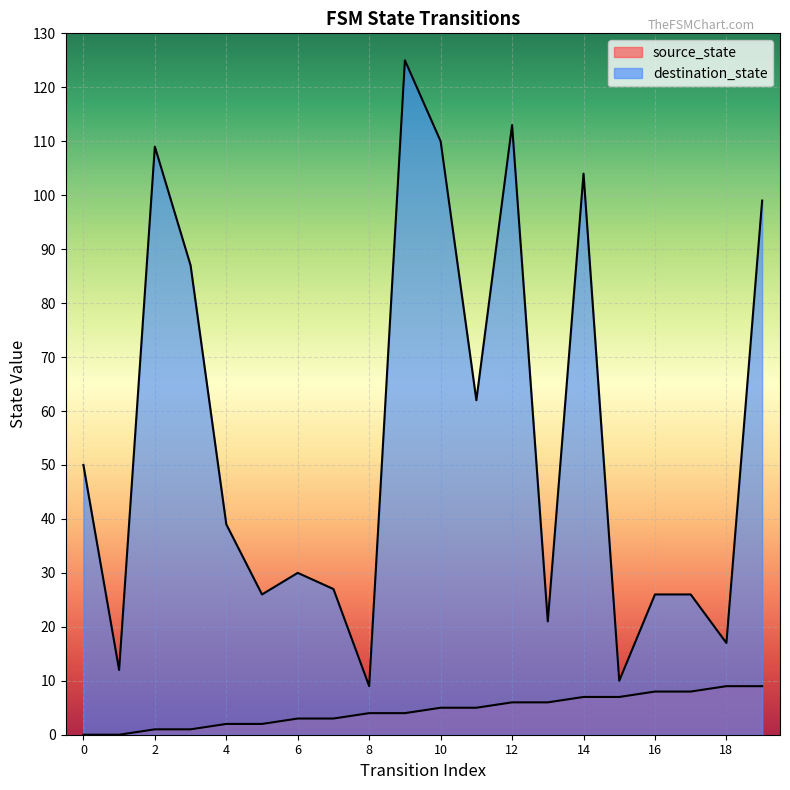

How many lines are shown in the chart?

2